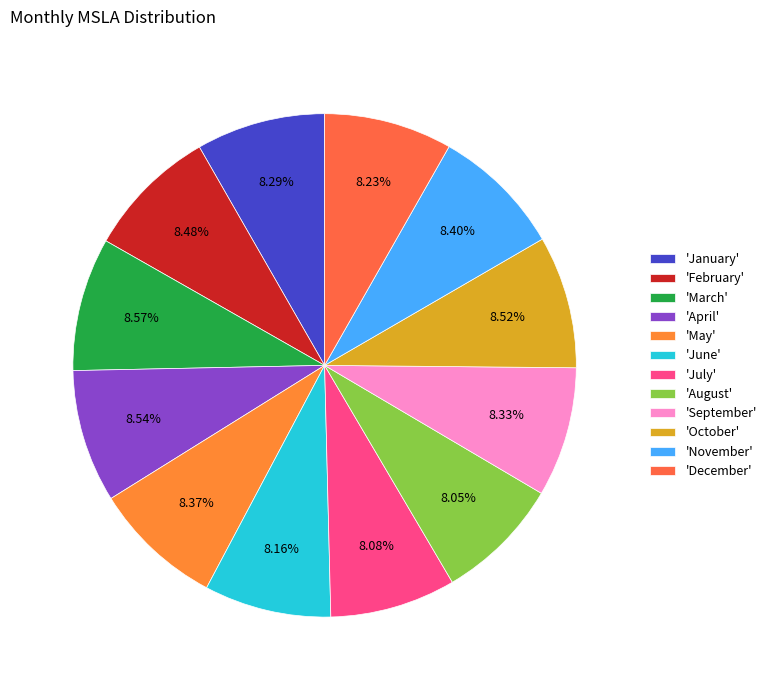

How many segments does this pie chart have?

12